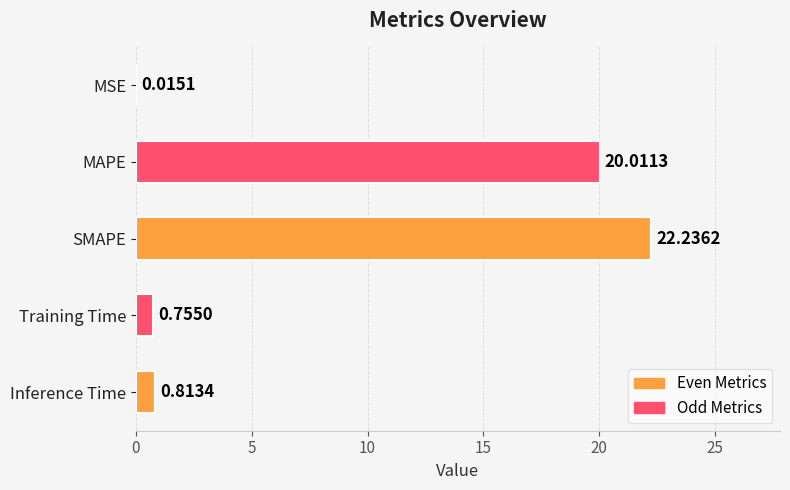

Which label corresponds to the largest value in the chart?

SMAPE